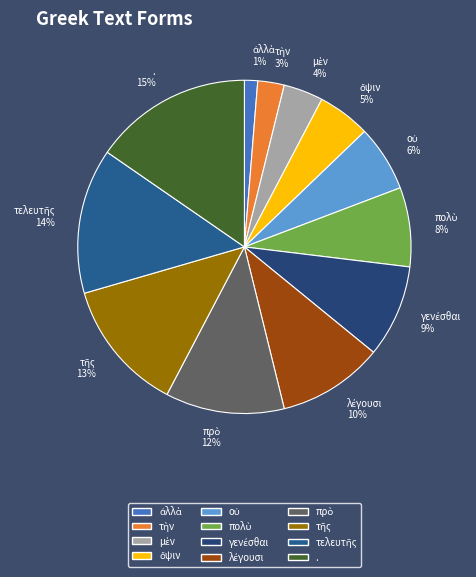

Count the number of slices in the pie.

12